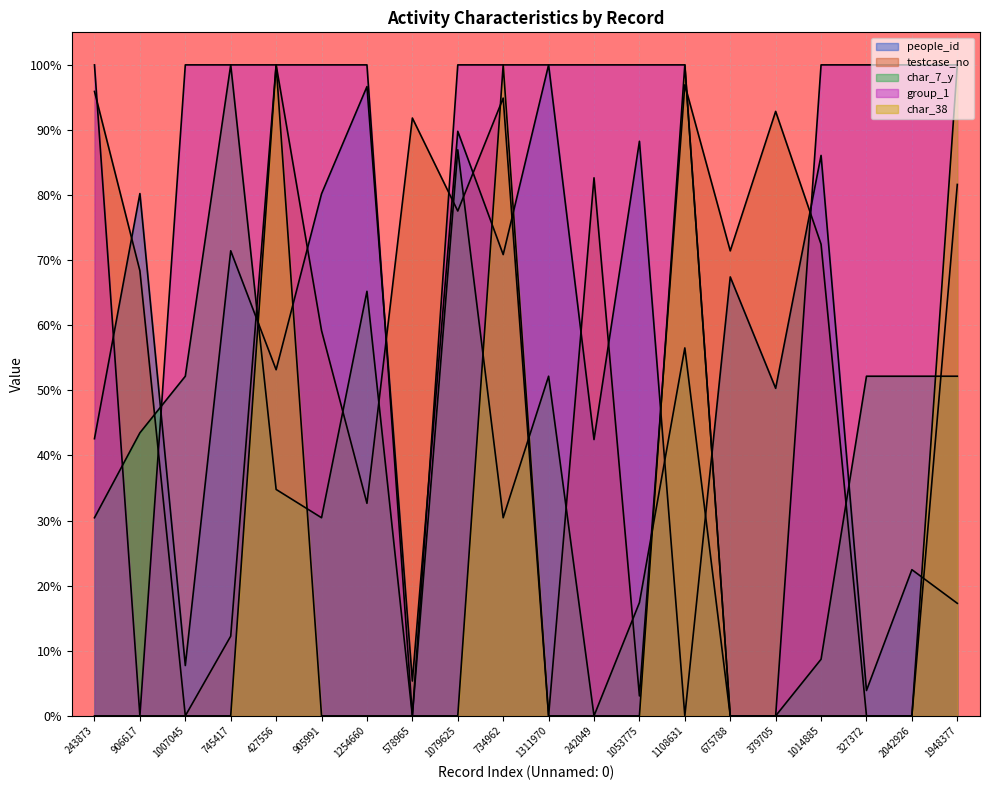

What is the sum of the testcase_no values at 675788 and 327372?

71.4